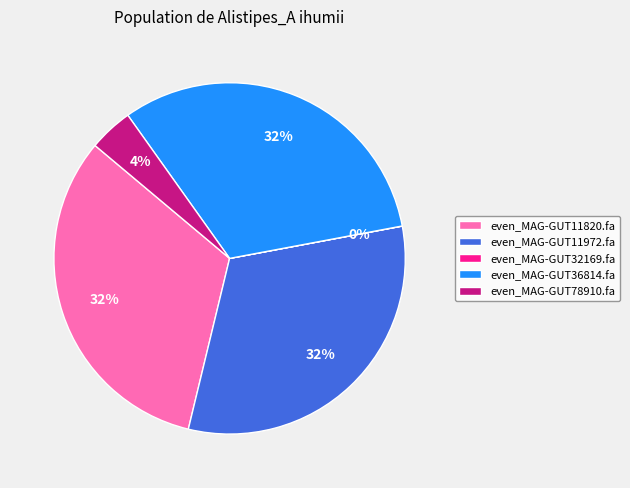

To the nearest percent, what is the difference between the largest and smallest slice percentages?

32%